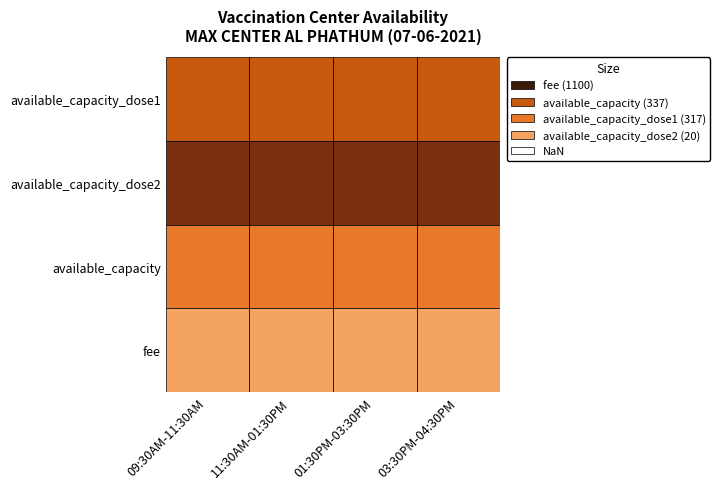

Reading left to right, transcribe all the data shown in this chart.

09:30AM-11:30AM: 317	20	337	1100
11:30AM-01:30PM: 317	20	337	1100
01:30PM-03:30PM: 317	20	337	1100
03:30PM-04:30PM: 317	20	337	1100